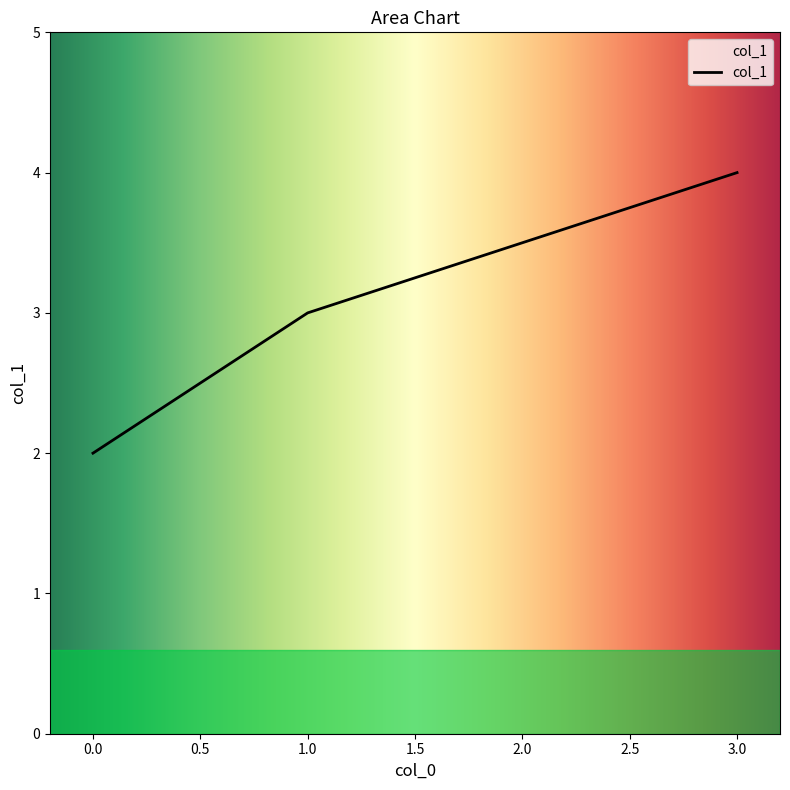

List the labels in order of value, largest first.

3.0, 2.0, 1.0, 0.0